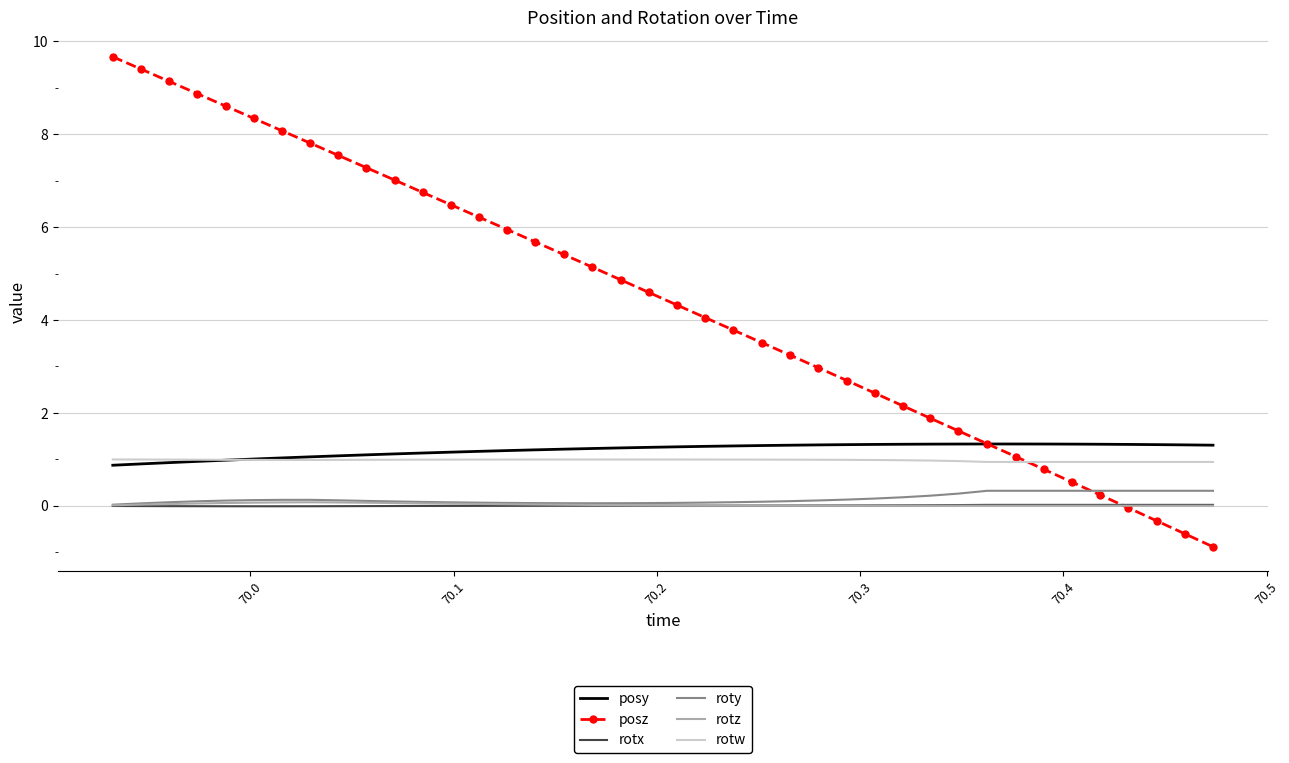

Which series has the widest spread of values?

posz